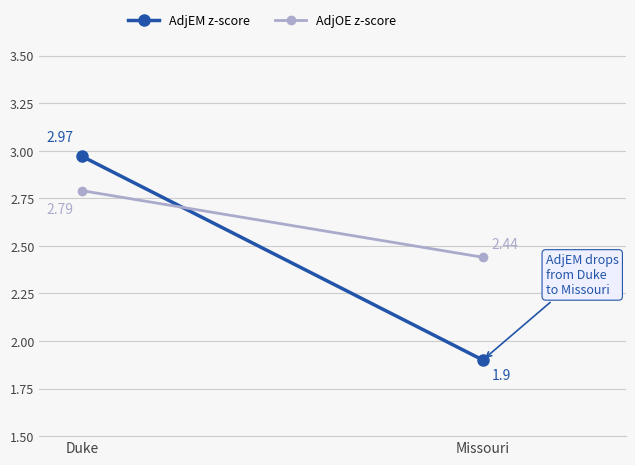

List the labels in order of AdjEM z-score value, largest first.

Duke, Missouri